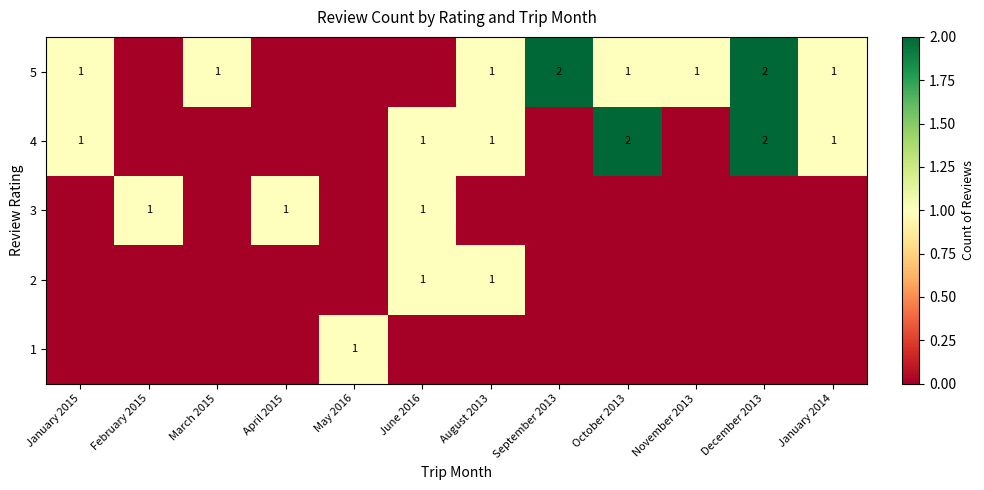

At which category does the chart reach its minimum across all series?

January 2015